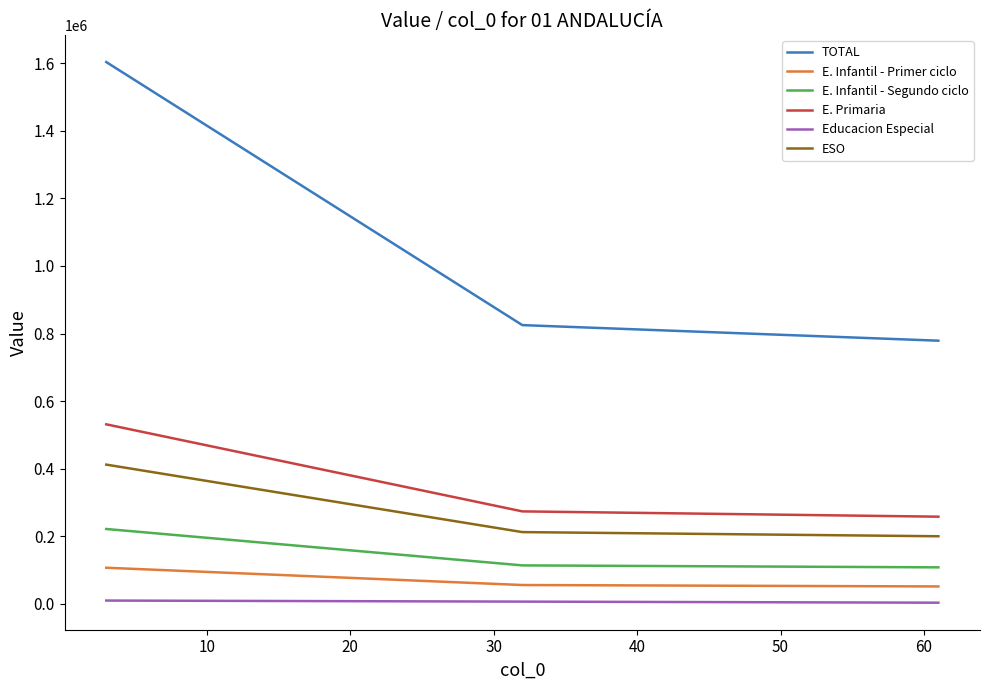

How many series are shown in this chart?

6